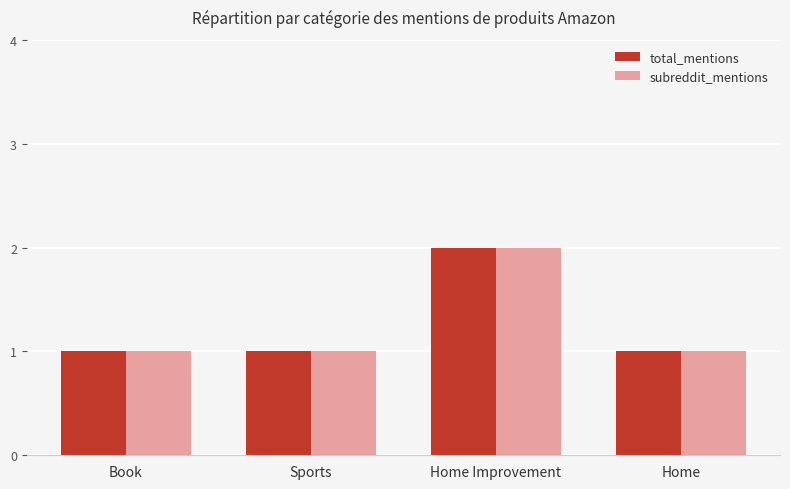

At which category is the sum across all series the highest?

Home Improvement